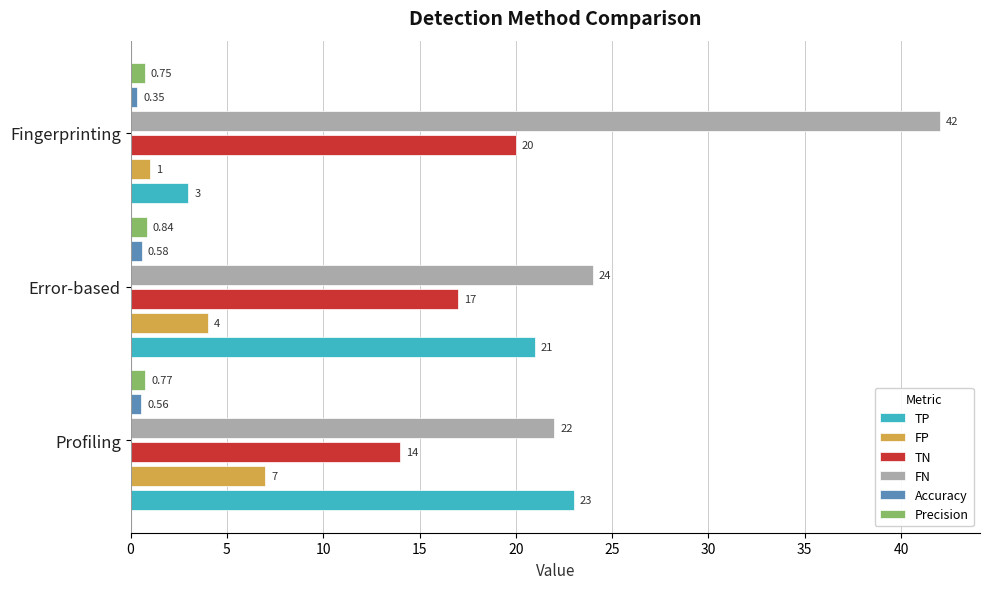

Rank the series by their maximum value, from lowest to highest.

Accuracy, Precision, FP, TN, TP, FN